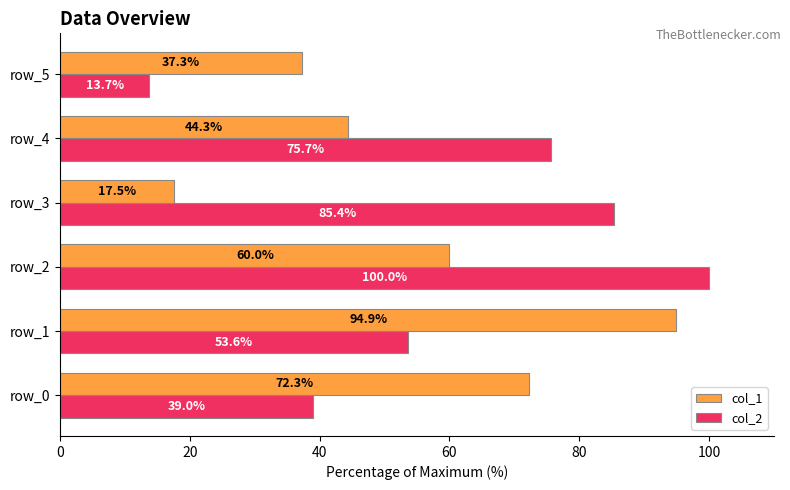

List the series in order of their overall mean, highest first.

col_2, col_1